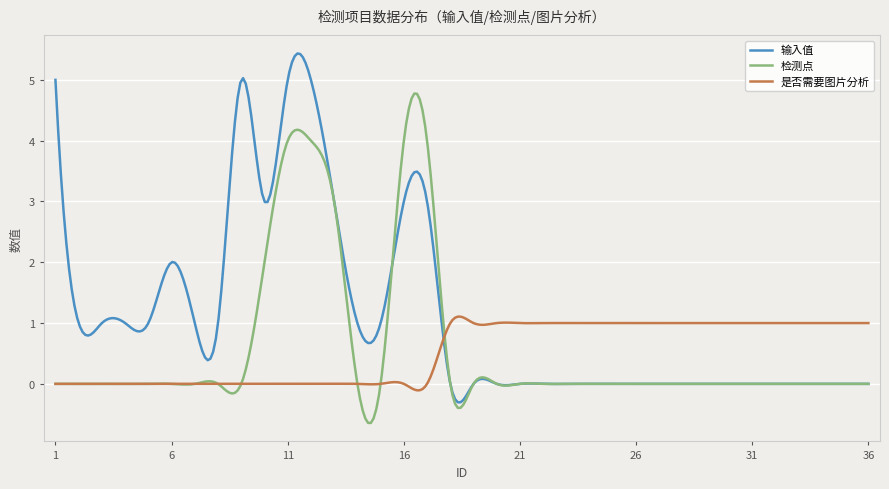

How many intersections are there between 输入值 and 是否需要图片分析?

1